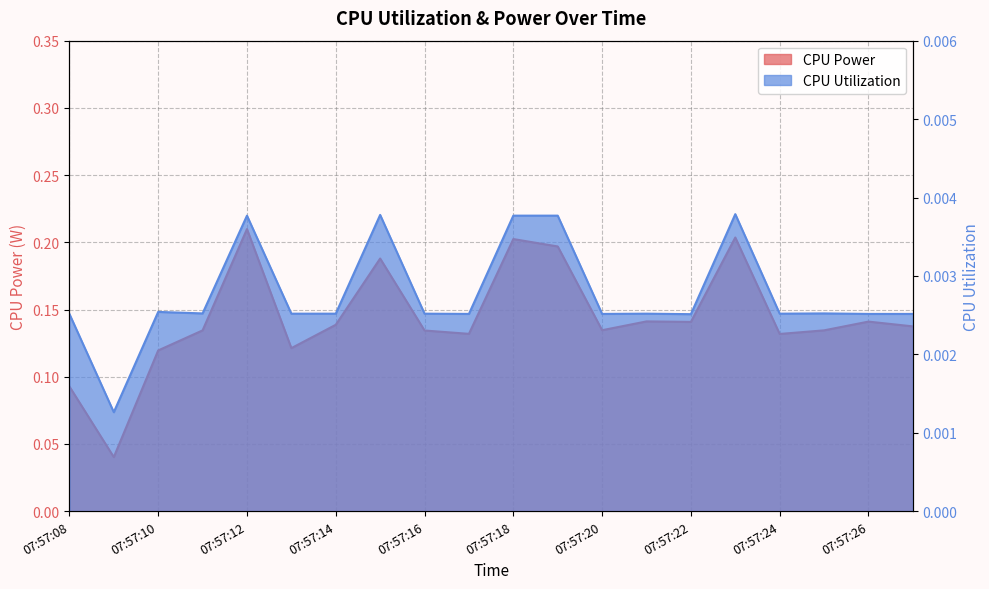

At which label is CPU Utilization closest to 0?

07:57:09